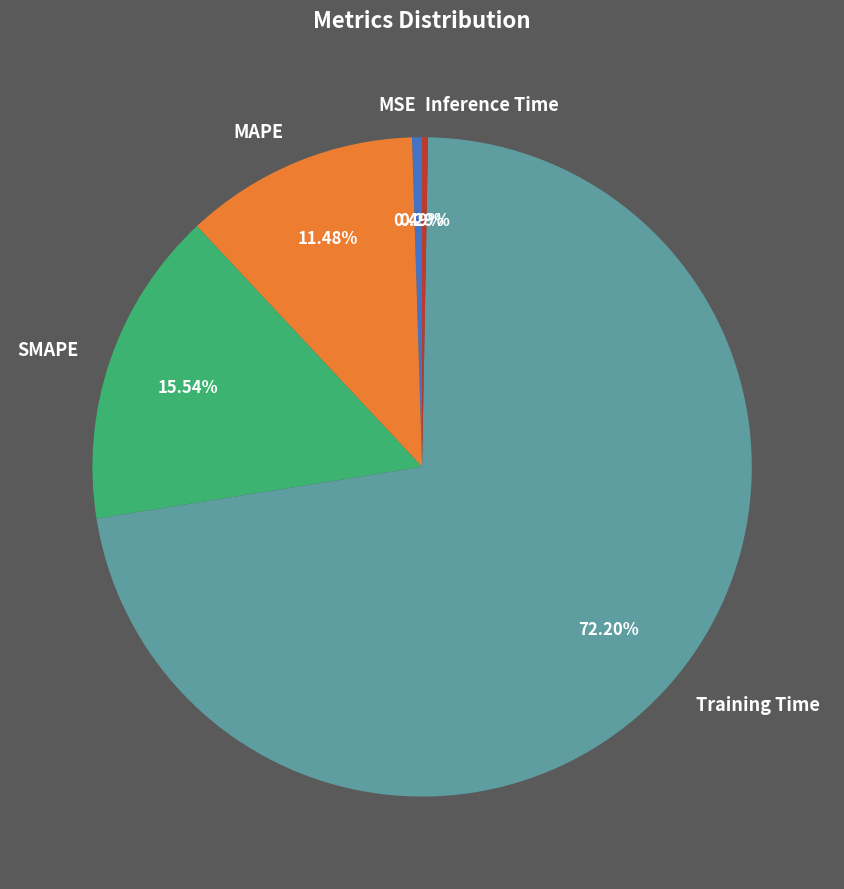

What is the majority slice?

Training Time